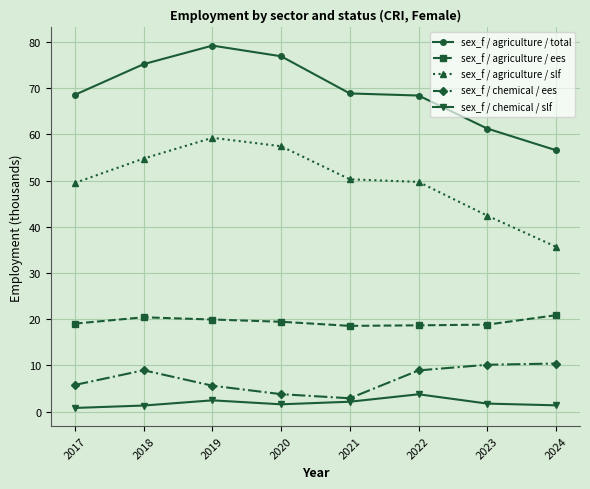

At how many categories does at least one series exceed 10?

8